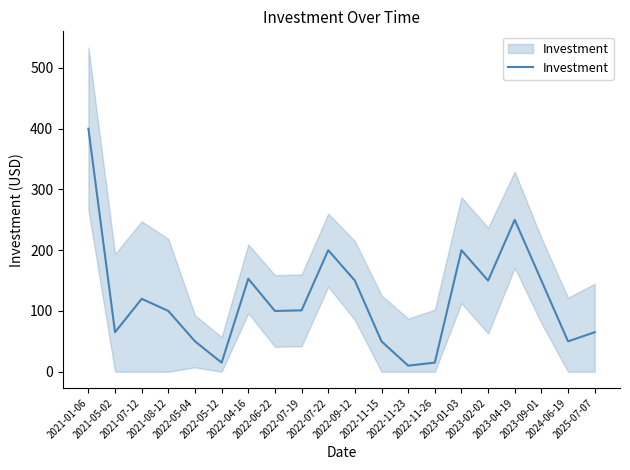

Reading left to right, transcribe all the data shown in this chart.

400	65	120	100	50	15	153	100	101	200	150	50	10	15	200	150	250	150	50	65